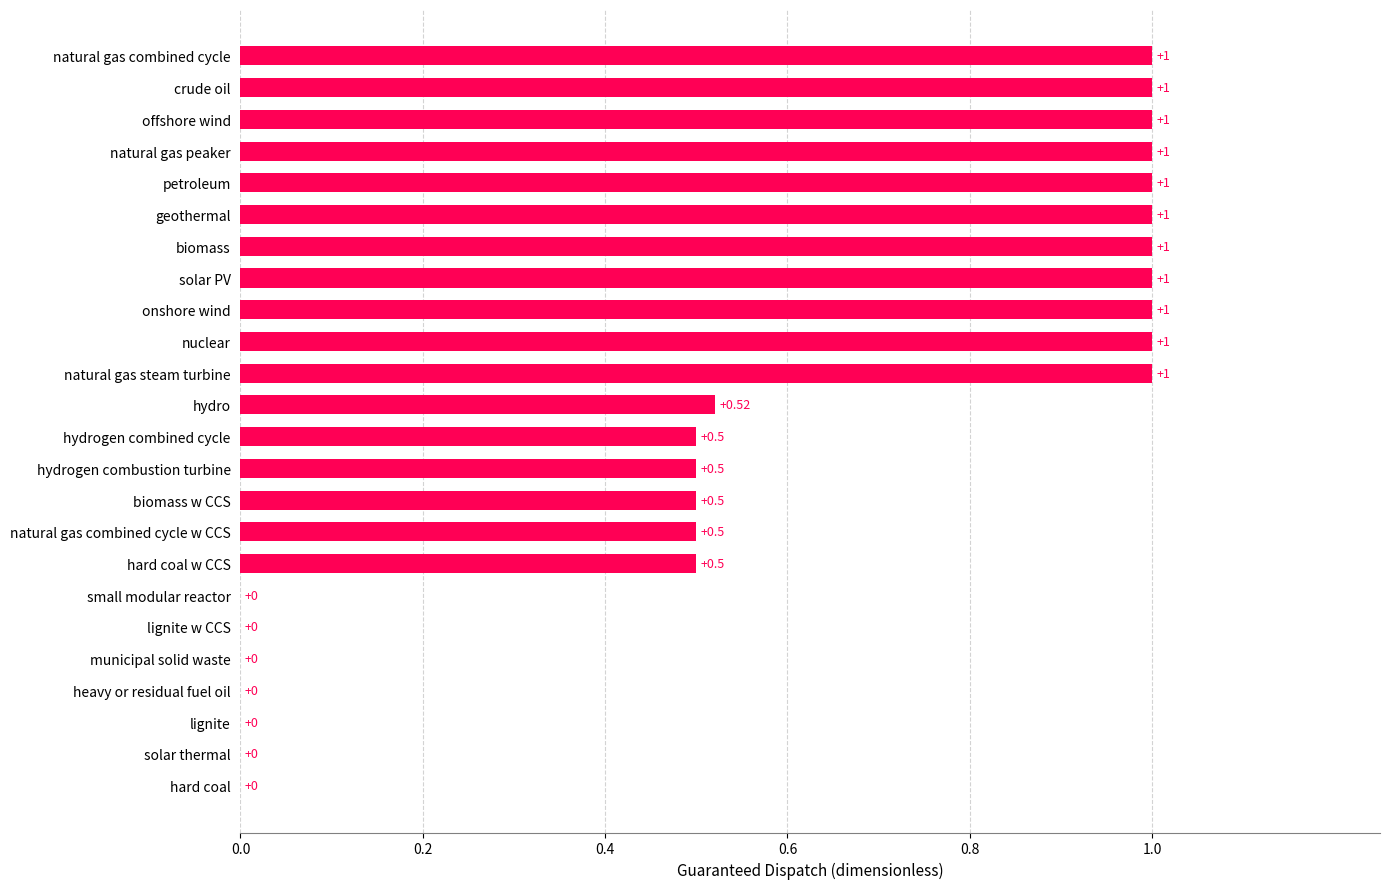

Between small modular reactor and natural gas combined cycle w CCS, which is larger?

natural gas combined cycle w CCS